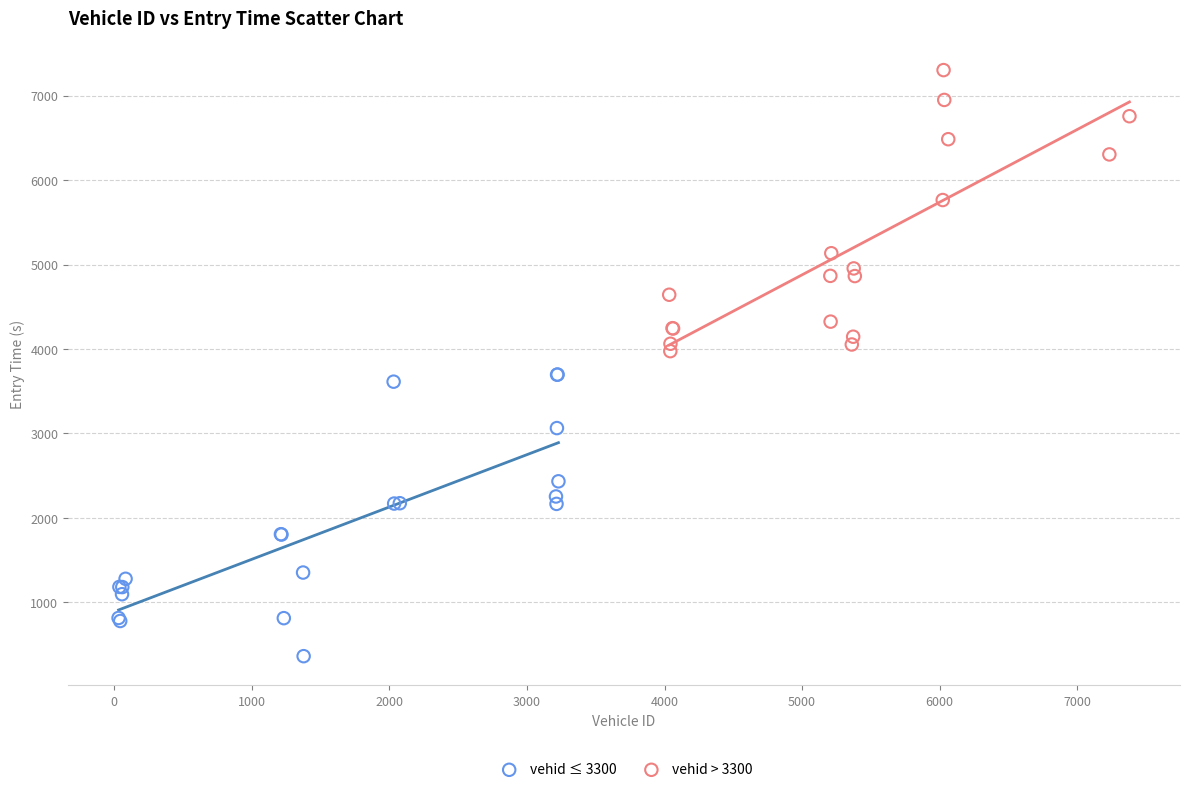

Which series contains the highest Y value?

vehid > 3300